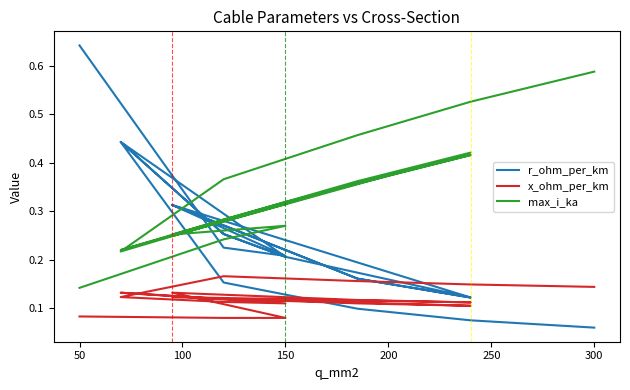

The x_ohm_per_km series shows 0.0 at 50. True or false?

False